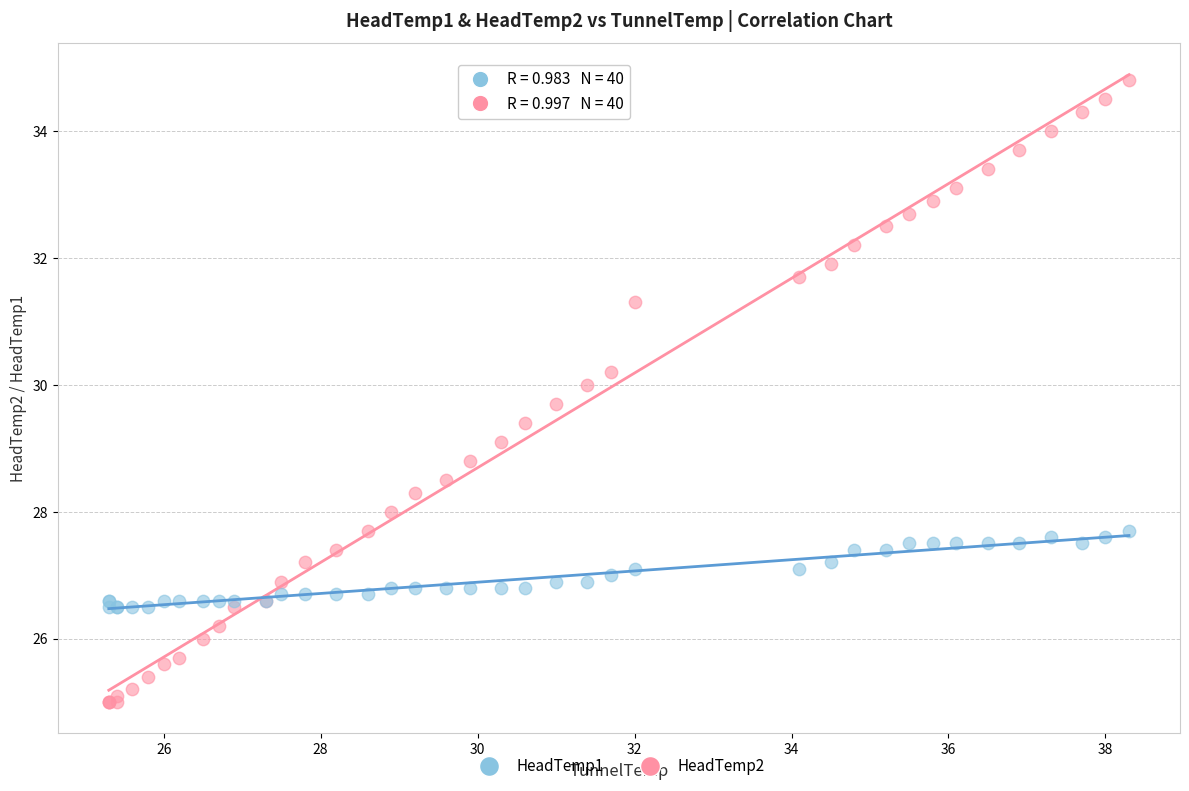

Which series contains the lowest Y value?

HeadTemp2